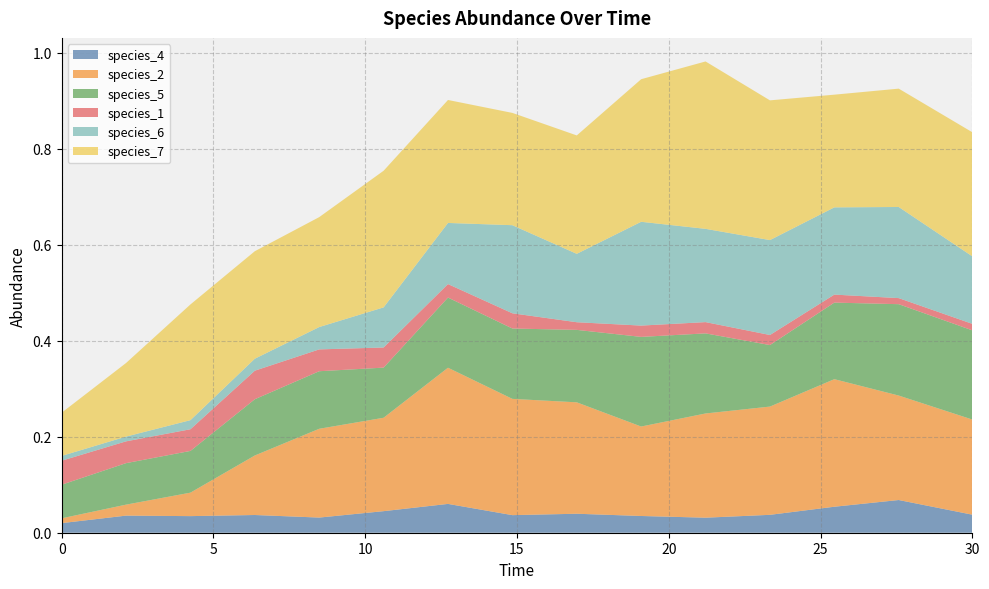

Reading left to right, list all the values displayed in this chart.

species_4: 0.0=0.0	2.121212121212121=0.0	4.242424242424242=0.0	6.363636363636364=0.0	8.484848484848484=0.0	10.606060606060606=0.0	12.727272727272728=0.1	14.84848484848485=0.0	16.96969696969697=0.0	19.09090909090909=0.0	21.21212121212121=0.0	23.333333333333336=0.0	25.454545454545457=0.1	27.575757575757574=0.1	30.0=0.0
species_2: 0.0=0.0	2.121212121212121=0.0	4.242424242424242=0.0	6.363636363636364=0.1	8.484848484848484=0.2	10.606060606060606=0.2	12.727272727272728=0.3	14.84848484848485=0.2	16.96969696969697=0.2	19.09090909090909=0.2	21.21212121212121=0.2	23.333333333333336=0.2	25.454545454545457=0.3	27.575757575757574=0.2	30.0=0.2
species_5: 0.0=0.1	2.121212121212121=0.1	4.242424242424242=0.1	6.363636363636364=0.1	8.484848484848484=0.1	10.606060606060606=0.1	12.727272727272728=0.1	14.84848484848485=0.1	16.96969696969697=0.2	19.09090909090909=0.2	21.21212121212121=0.2	23.333333333333336=0.1	25.454545454545457=0.2	27.575757575757574=0.2	30.0=0.2
species_1: 0.0=0.1	2.121212121212121=0.0	4.242424242424242=0.0	6.363636363636364=0.1	8.484848484848484=0.0	10.606060606060606=0.0	12.727272727272728=0.0	14.84848484848485=0.0	16.96969696969697=0.0	19.09090909090909=0.0	21.21212121212121=0.0	23.333333333333336=0.0	25.454545454545457=0.0	27.575757575757574=0.0	30.0=0.0
species_6: 0.0=0.0	2.121212121212121=0.0	4.242424242424242=0.0	6.363636363636364=0.0	8.484848484848484=0.0	10.606060606060606=0.1	12.727272727272728=0.1	14.84848484848485=0.2	16.96969696969697=0.1	19.09090909090909=0.2	21.21212121212121=0.2	23.333333333333336=0.2	25.454545454545457=0.2	27.575757575757574=0.2	30.0=0.1
species_7: 0.0=0.1	2.121212121212121=0.2	4.242424242424242=0.2	6.363636363636364=0.2	8.484848484848484=0.2	10.606060606060606=0.3	12.727272727272728=0.3	14.84848484848485=0.2	16.96969696969697=0.2	19.09090909090909=0.3	21.21212121212121=0.3	23.333333333333336=0.3	25.454545454545457=0.2	27.575757575757574=0.2	30.0=0.3